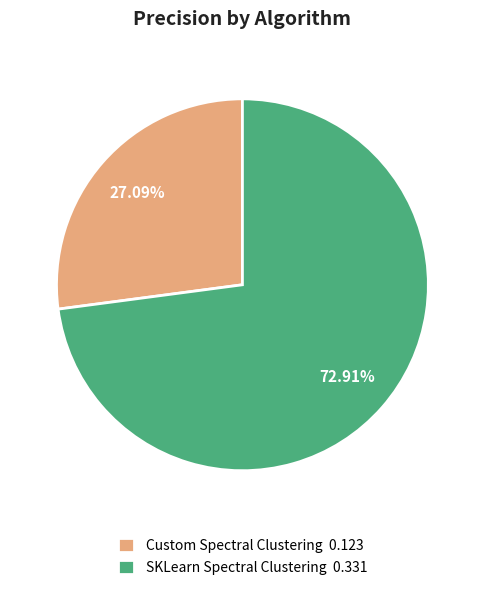

Which slice represents more than half of the pie?

SKLearn Spectral Clustering